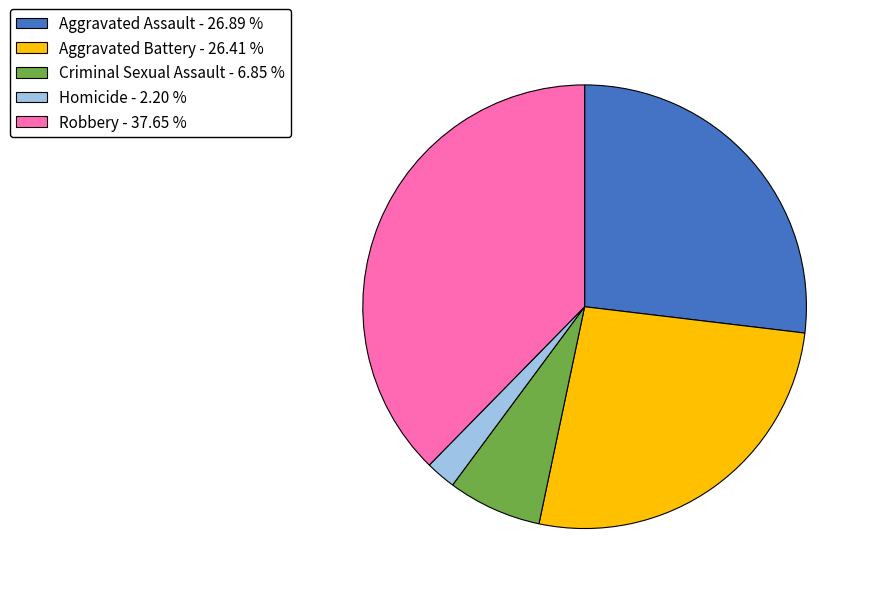

Combined, do Criminal Sexual Assault - 6.85 % and Aggravated Assault - 26.89 % account for over 50%?

No